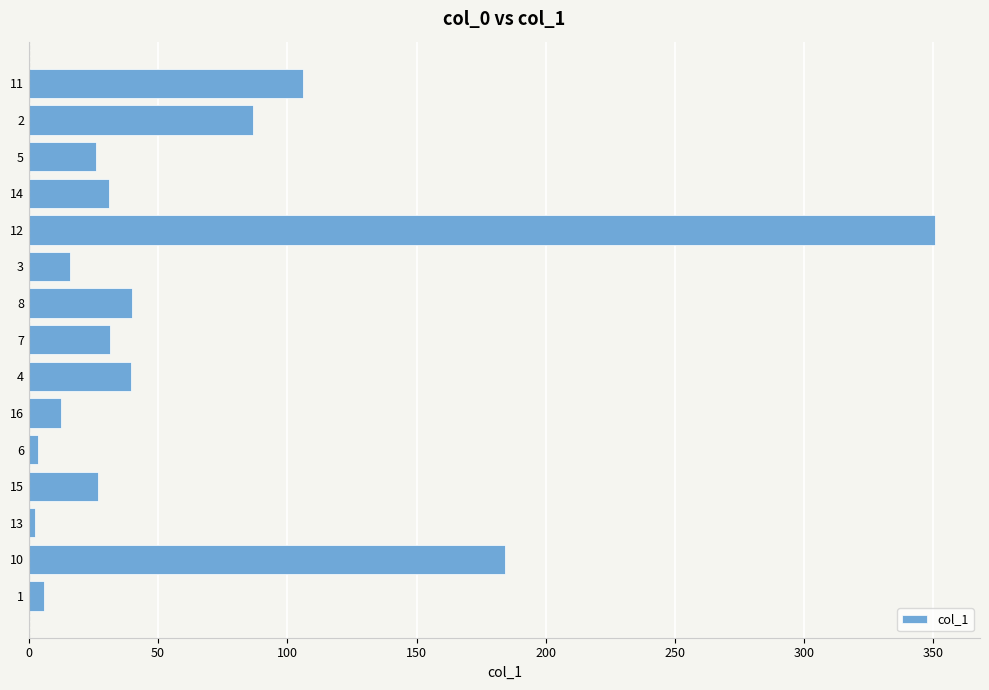

What is the difference between the second highest and second lowest values?

180.8